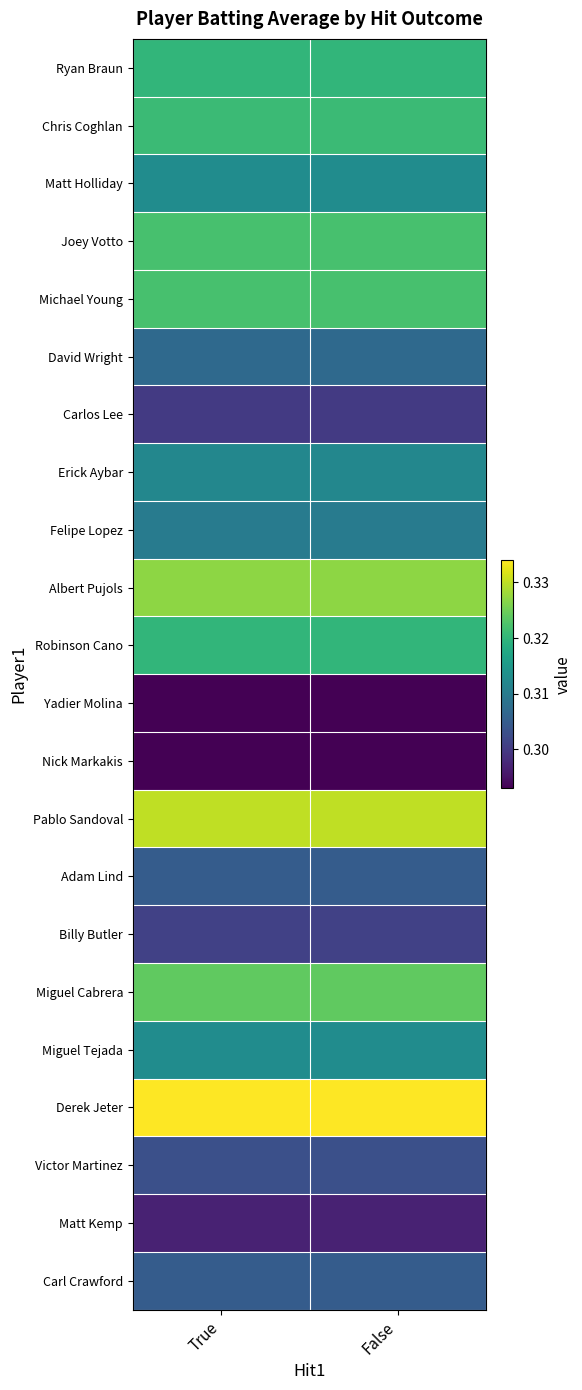

Reading right to left, what are all the values shown in this chart?

Ryan Braun: False=0.3	True=0.3
Chris Coghlan: False=0.3	True=0.3
Matt Holliday: False=0.3	True=0.3
Joey Votto: False=0.3	True=0.3
Michael Young: False=0.3	True=0.3
David Wright: False=0.3	True=0.3
Carlos Lee: False=0.3	True=0.3
Erick Aybar: False=0.3	True=0.3
Felipe Lopez: False=0.3	True=0.3
Albert Pujols: False=0.3	True=0.3
Robinson Cano: False=0.3	True=0.3
Yadier Molina: False=0.3	True=0.3
Nick Markakis: False=0.3	True=0.3
Pablo Sandoval: False=0.3	True=0.3
Adam Lind: False=0.3	True=0.3
Billy Butler: False=0.3	True=0.3
Miguel Cabrera: False=0.3	True=0.3
Miguel Tejada: False=0.3	True=0.3
Derek Jeter: False=0.3	True=0.3
Victor Martinez: False=0.3	True=0.3
Matt Kemp: False=0.3	True=0.3
Carl Crawford: False=0.3	True=0.3